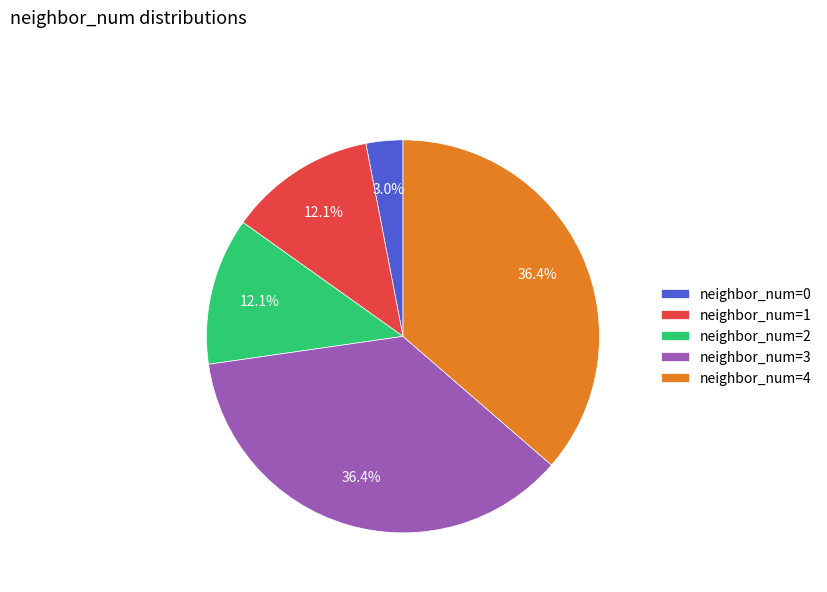

What percentage do neighbor_num=4 and neighbor_num=1 together represent?

48.5%